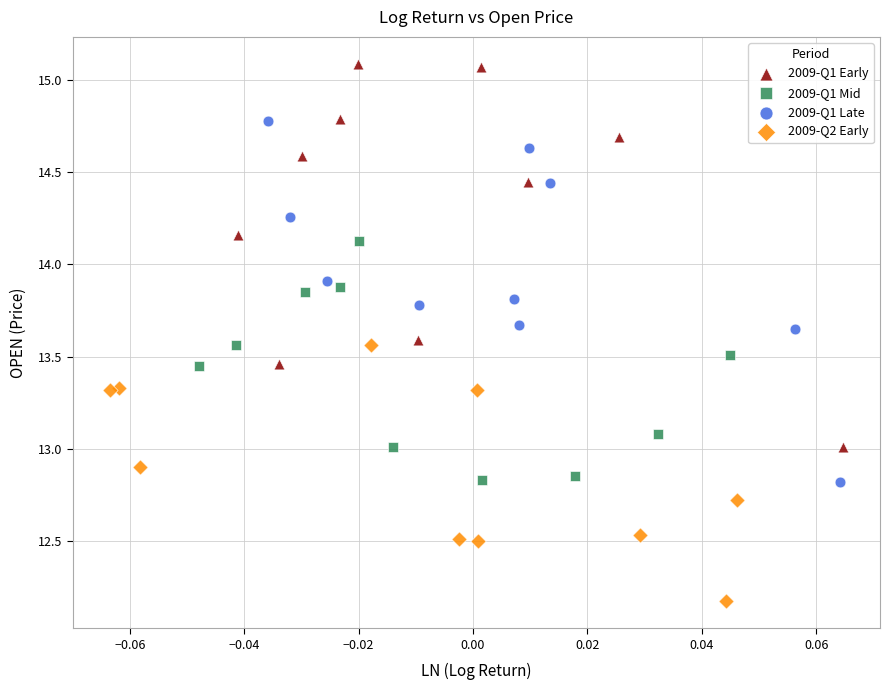

Which series contains the lowest Y value?

2009-Q2 Early